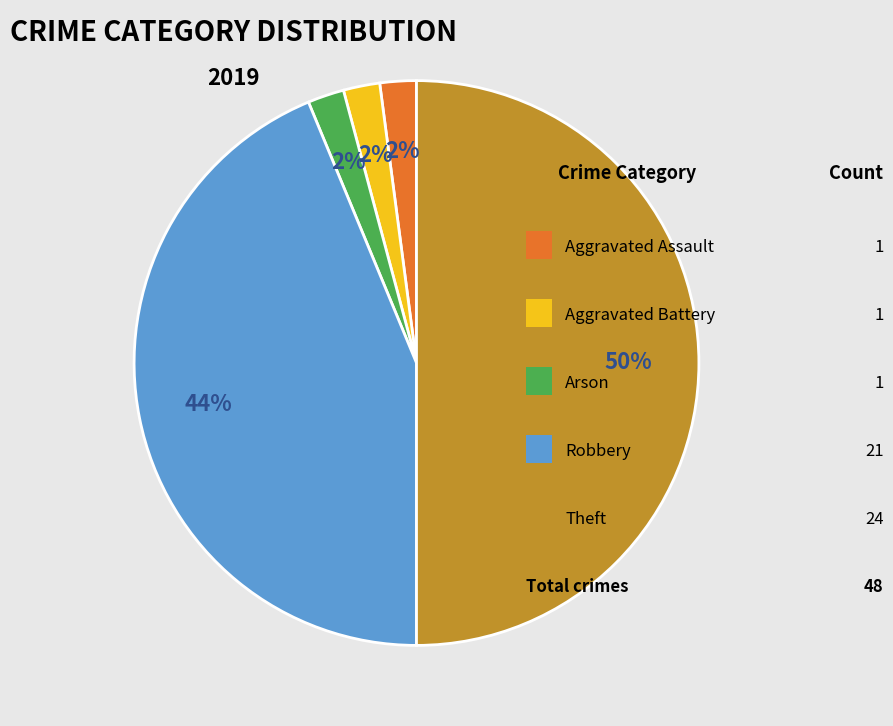

To the nearest percent, what is the difference between the largest and smallest slice percentages?

48%